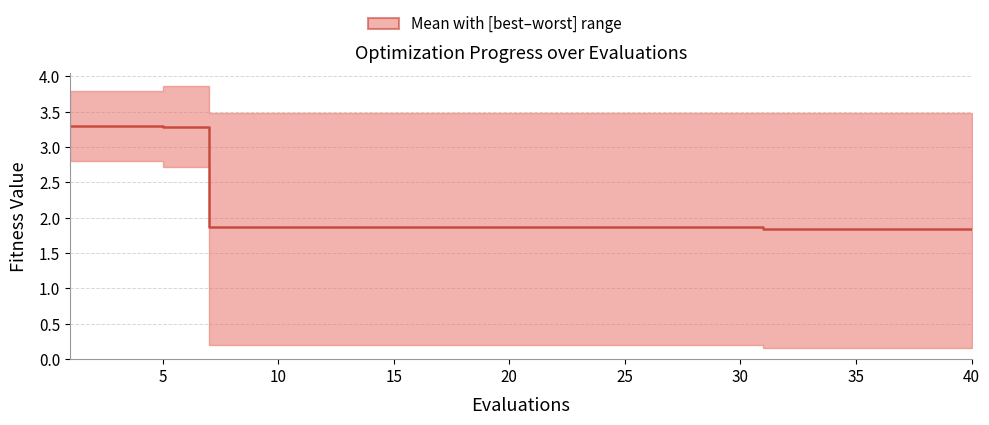

What is the average value?

2.1